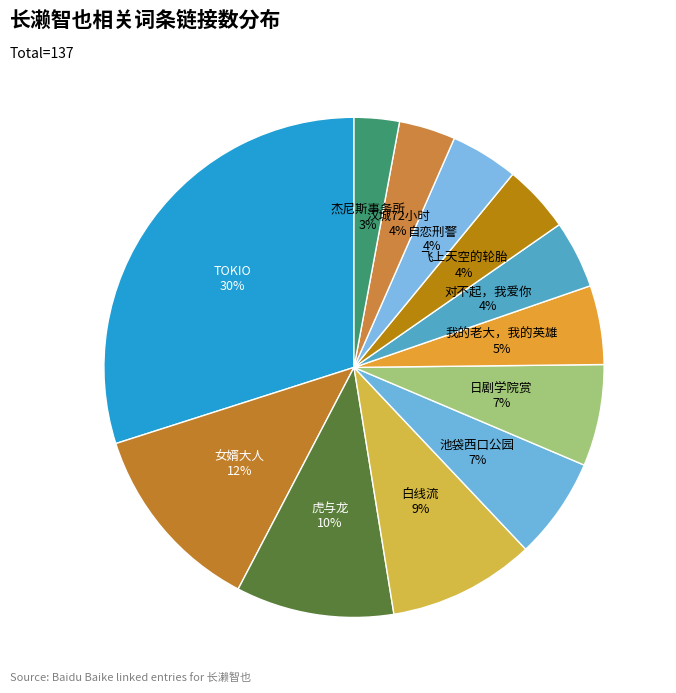

To the nearest percent, what is the difference between the 池袋西口公园 and 杰尼斯事务所 slice percentages?

4%